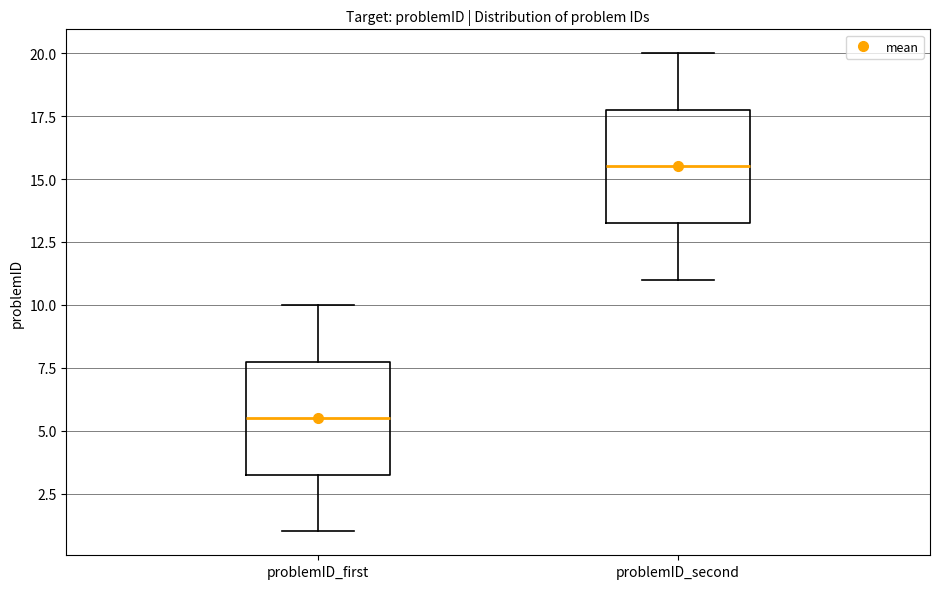

Reading left to right, read every box against the y-axis: the position of its median line, the range the box covers, and the ends of its whiskers. The values are not printed on the chart, so give them approximately, as read against the axis.

problemID_first: median 5.5, box 3.5 to 8.0, whiskers 1.0 to 10.0
problemID_second: median 15.5, box 13.5 to 18.0, whiskers 11.0 to 20.0